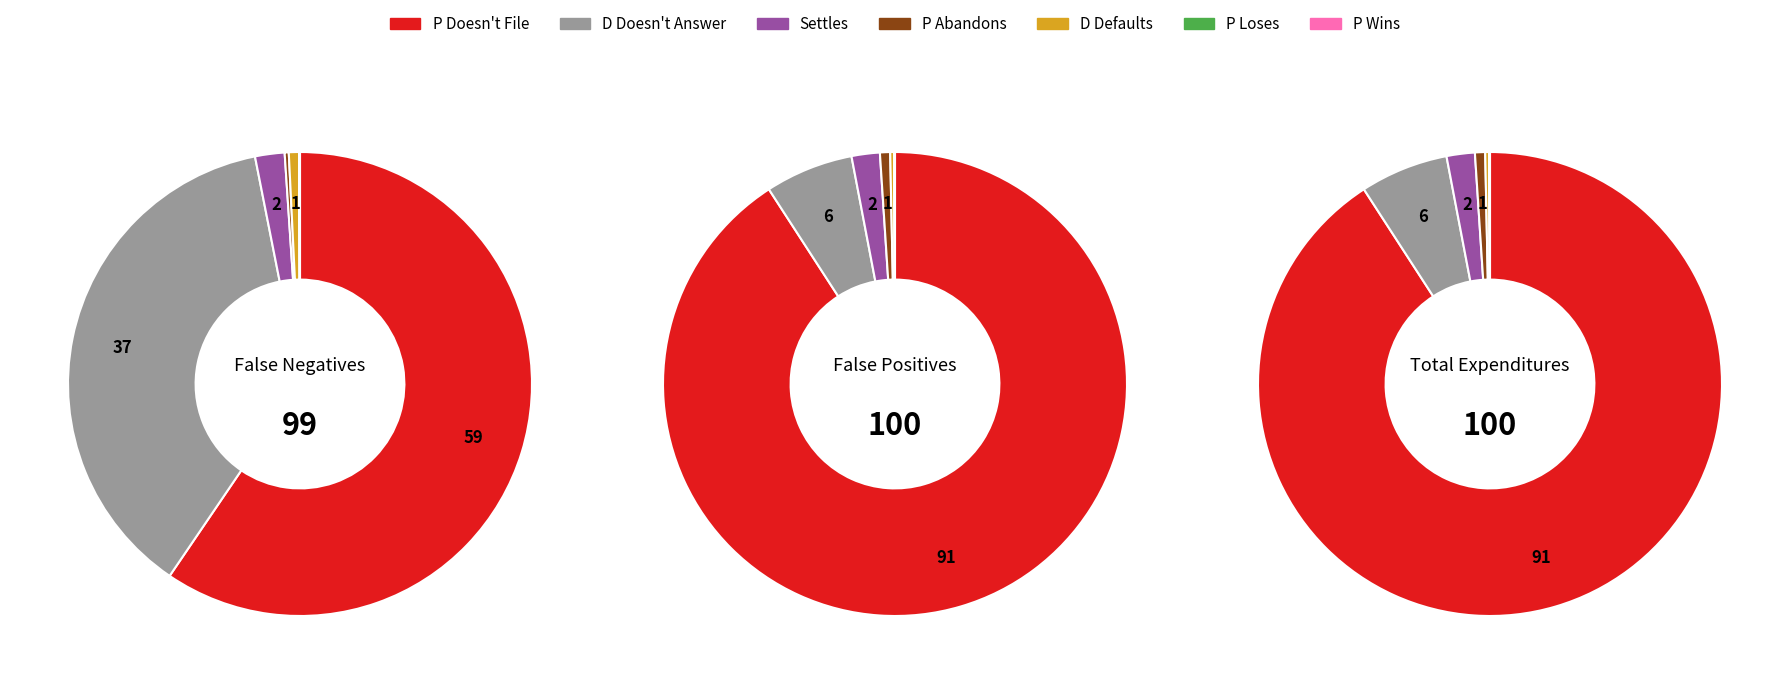

Which category accounts for the majority?

P Doesn't File